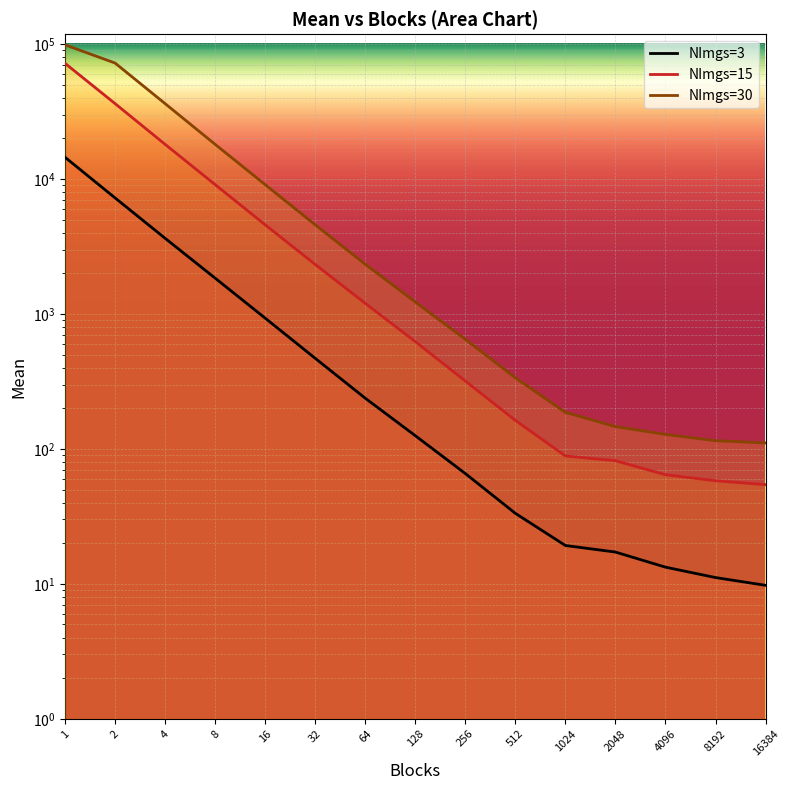

True or false: NImgs=30 has a value of 3763.8 at 64.

False